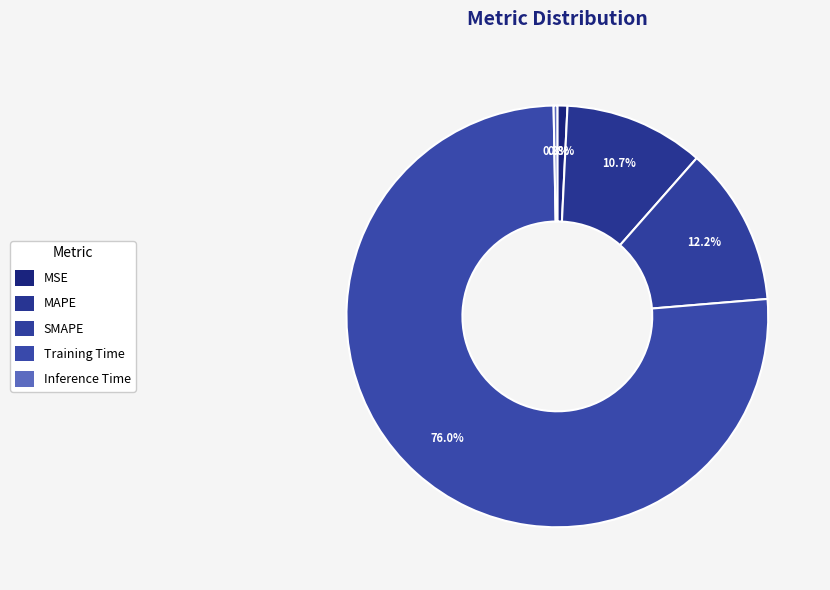

Does Training Time represent more than half of the total?

Yes